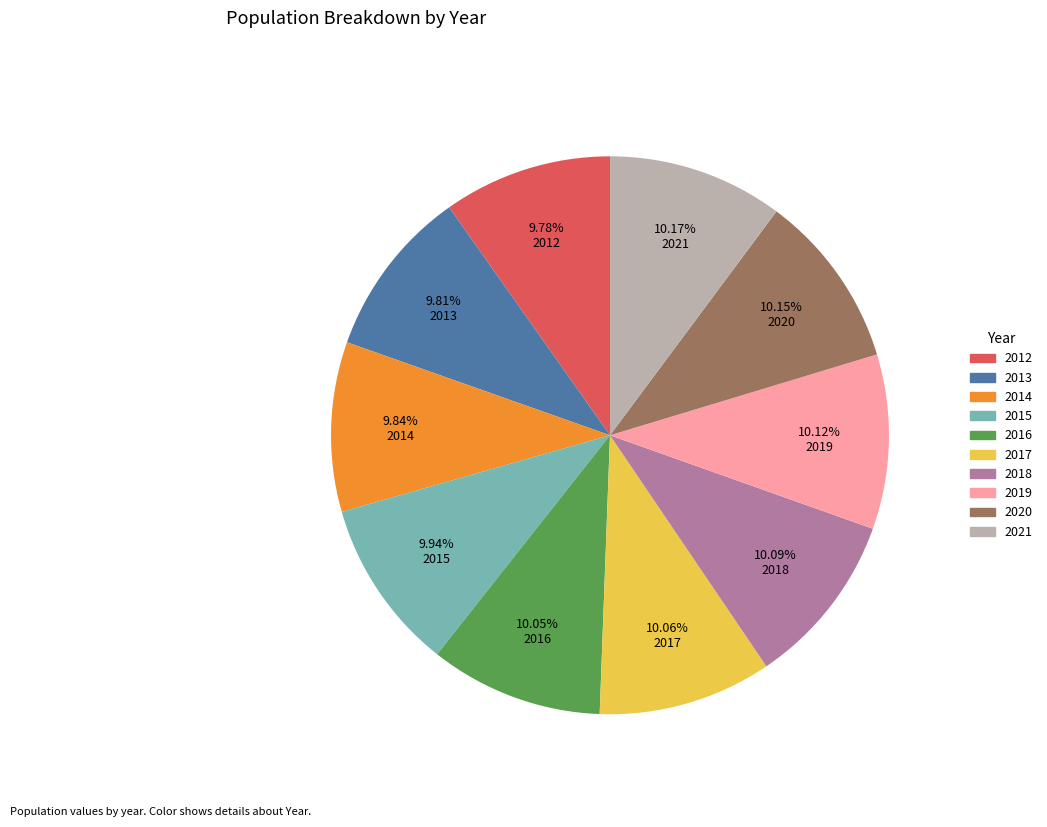

To the nearest percent, what portion does 2017 represent?

10%